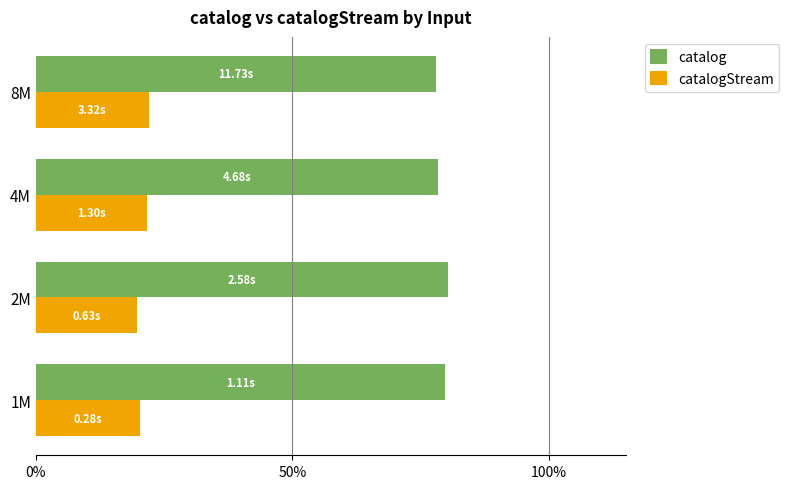

What are all the series names shown in the legend?

catalog, catalogStream